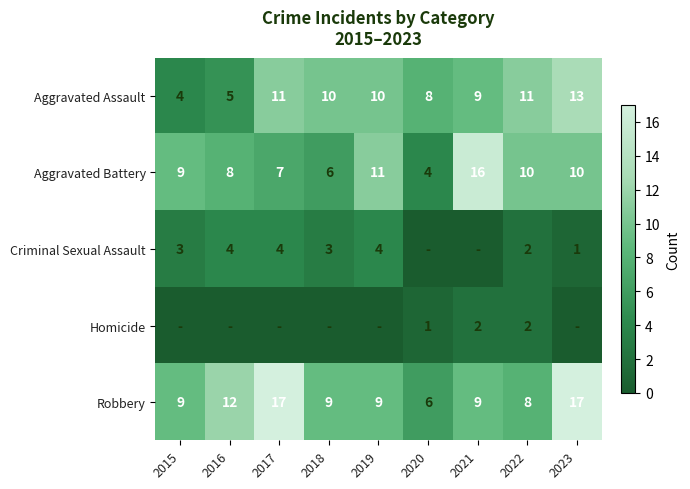

Is it true that Aggravated Battery equals 6 at 2018?

True